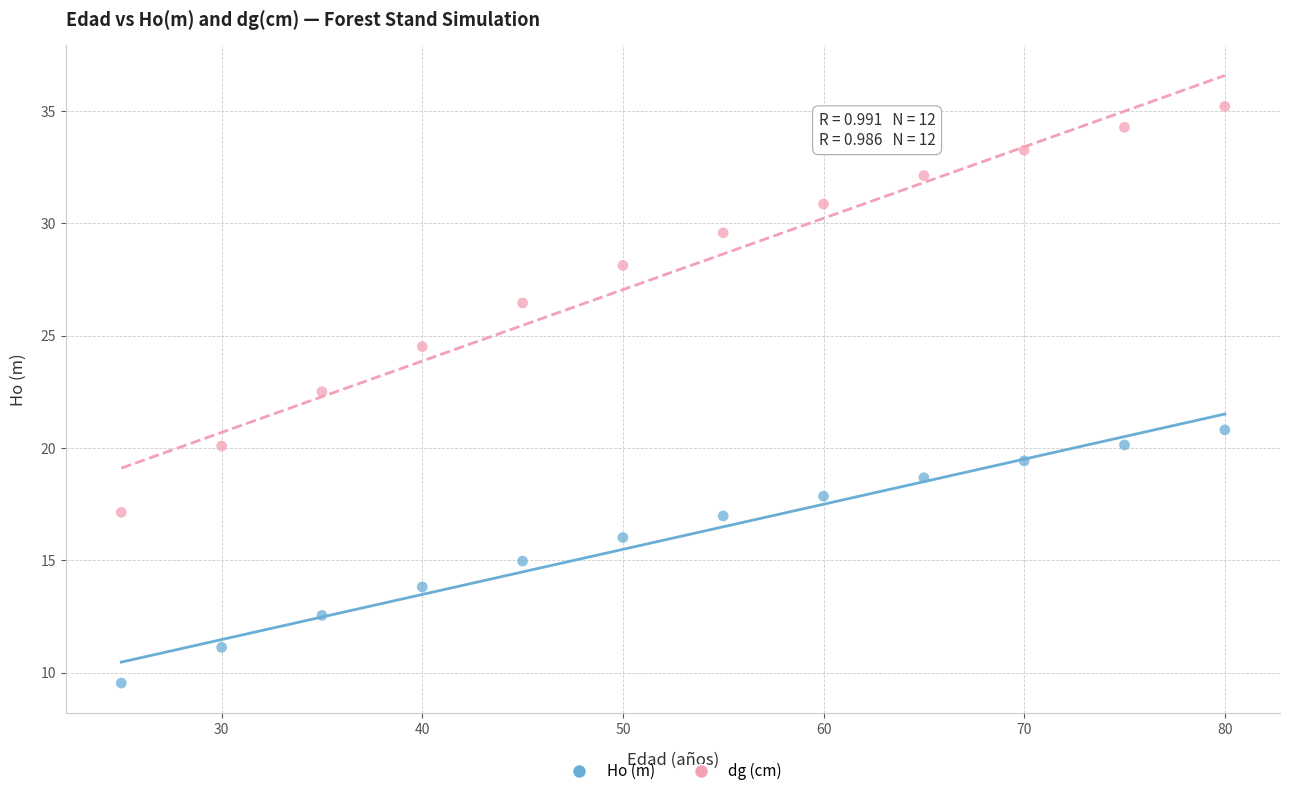

Which series reaches the minimum Y coordinate?

Ho (m)